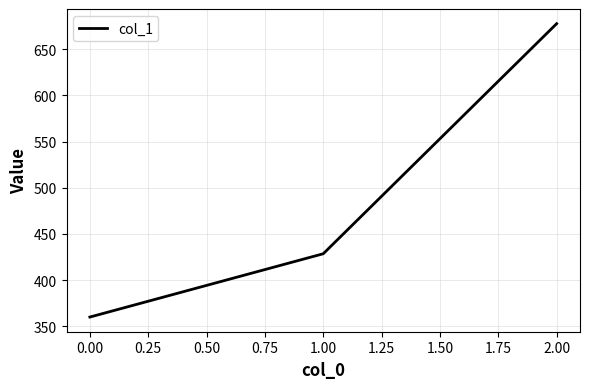

Reading right to left, transcribe all the data shown in this chart.

677.8	428.6	360.0